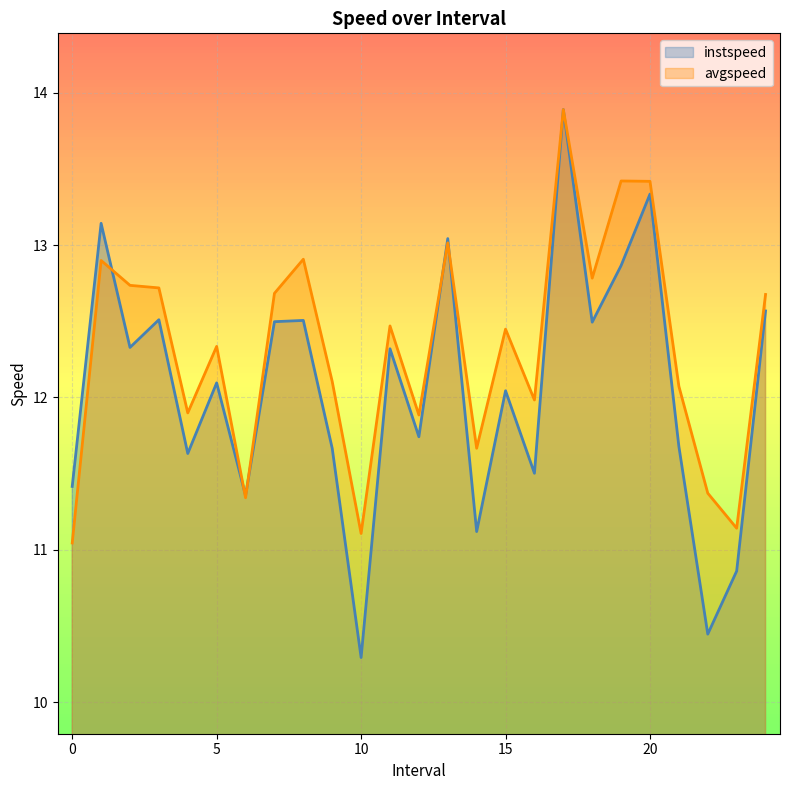

What is the sum of all avgspeed values?

308.0